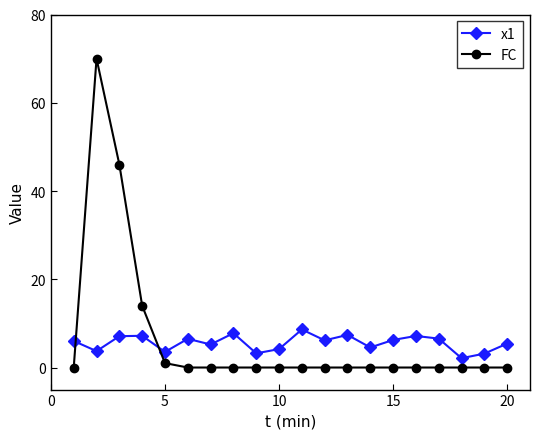

List the series in order of their peak value, highest first.

FC, x1